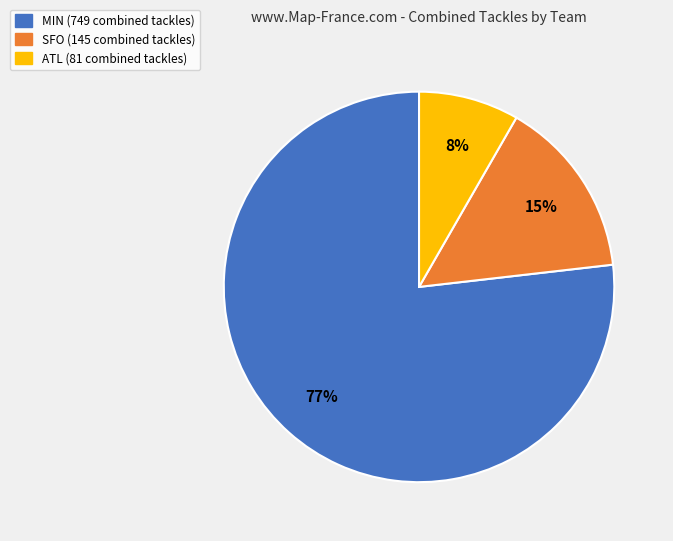

Do SFO and MIN together represent more than half of the pie?

Yes